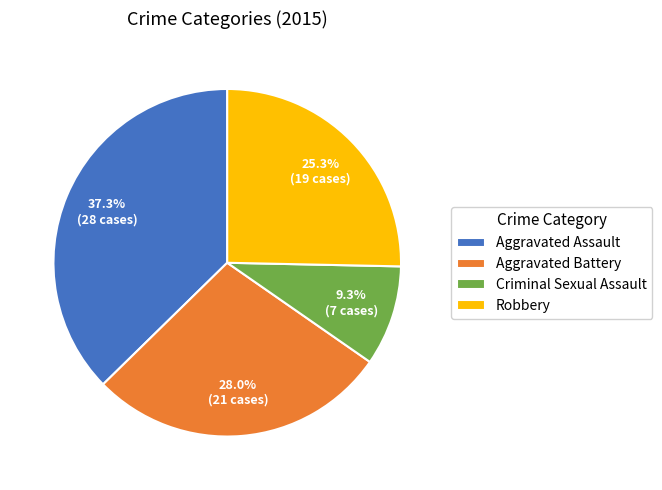

To the nearest percent, what is the combined percentage of Aggravated Assault and Aggravated Battery?

65%